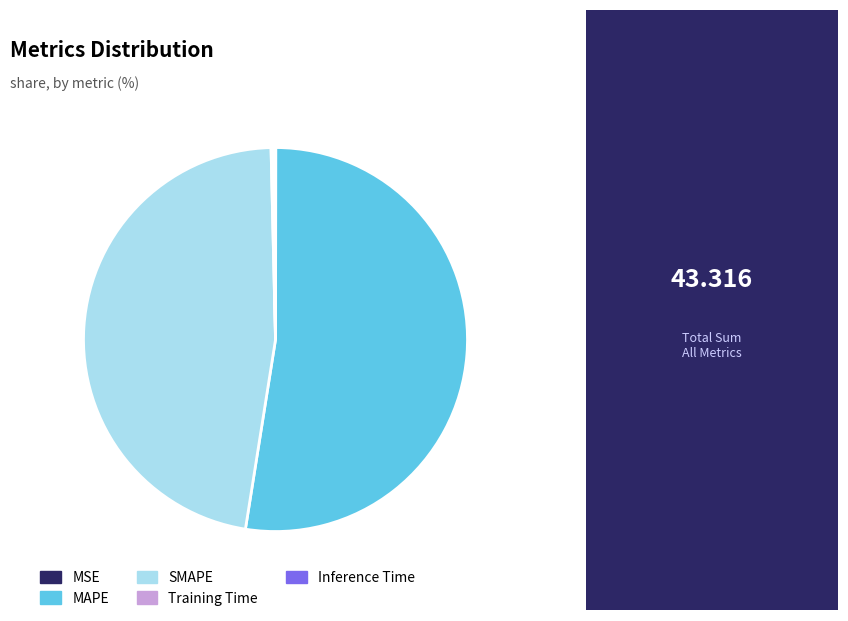

Which slice is the largest?

MAPE